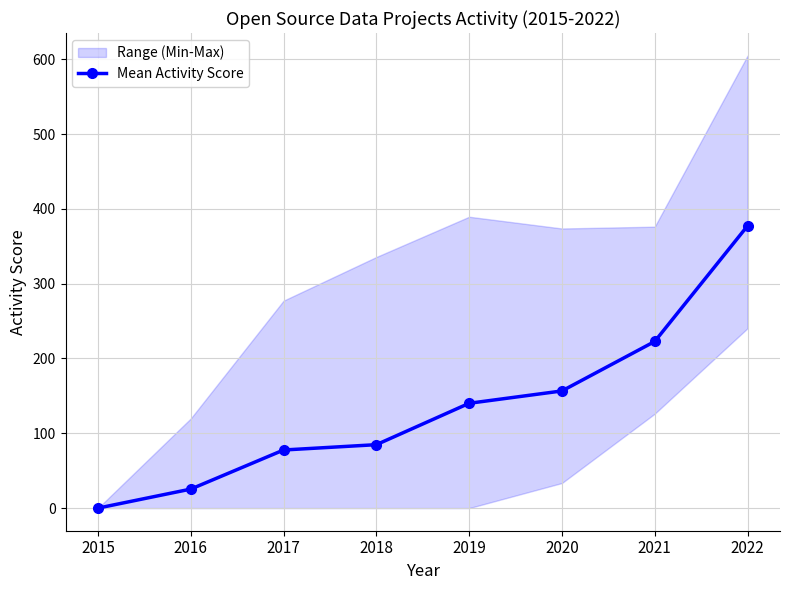

Approximately how many times larger is the value at 2016 compared to 2022?

0.1